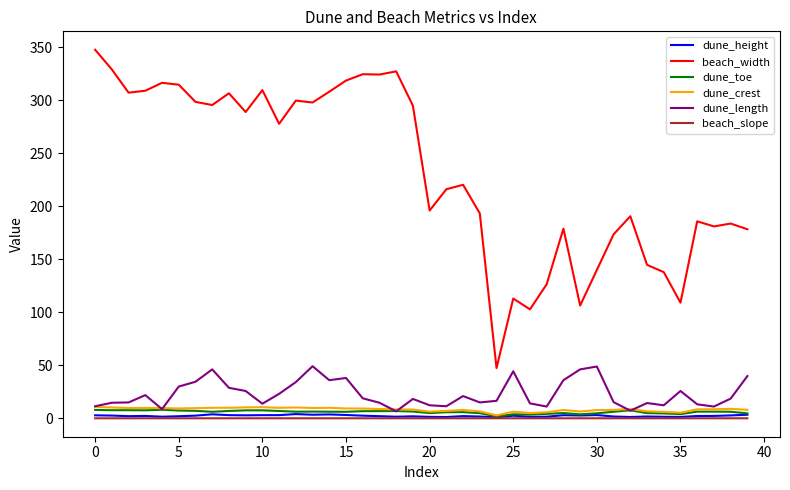

At how many categories does at least one series exceed 18?

40